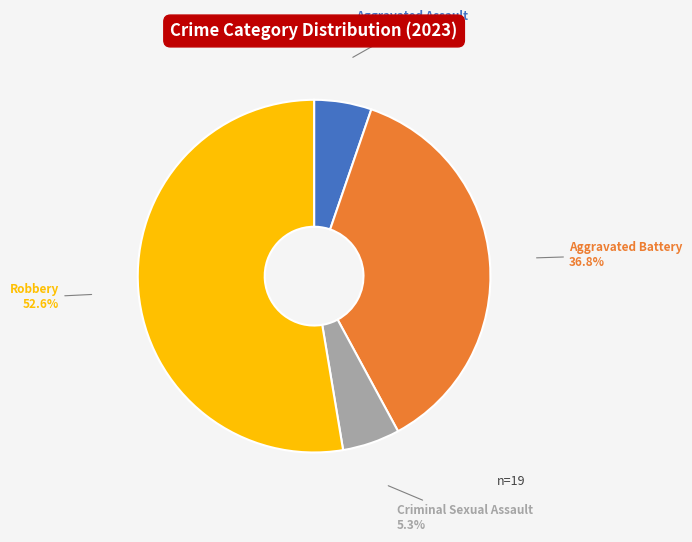

Which slice is the largest?

Robbery